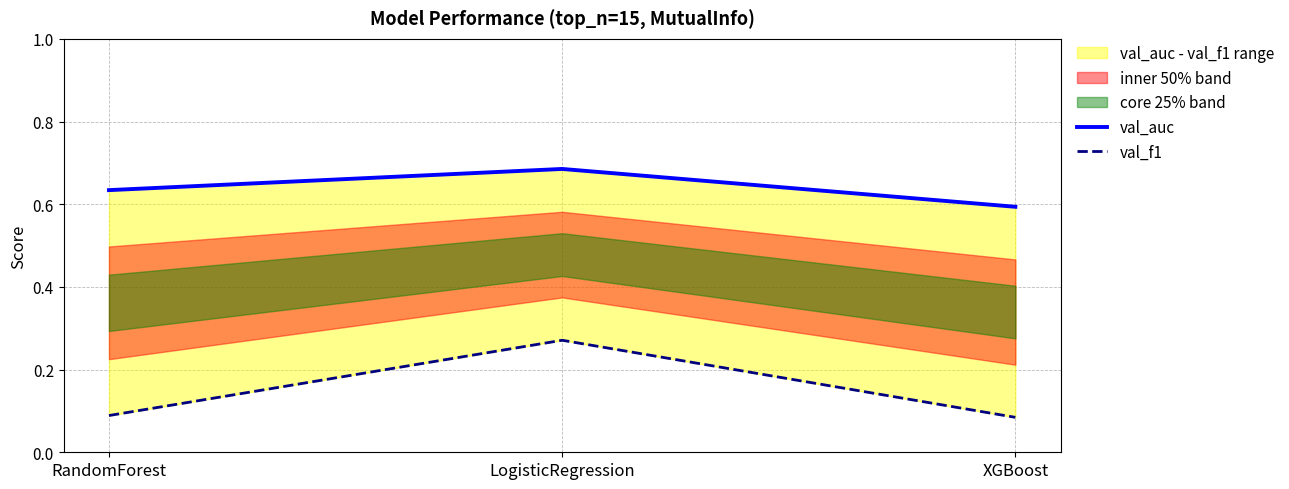

The value of val_auc at XGBoost is 0.6. True or false?

True